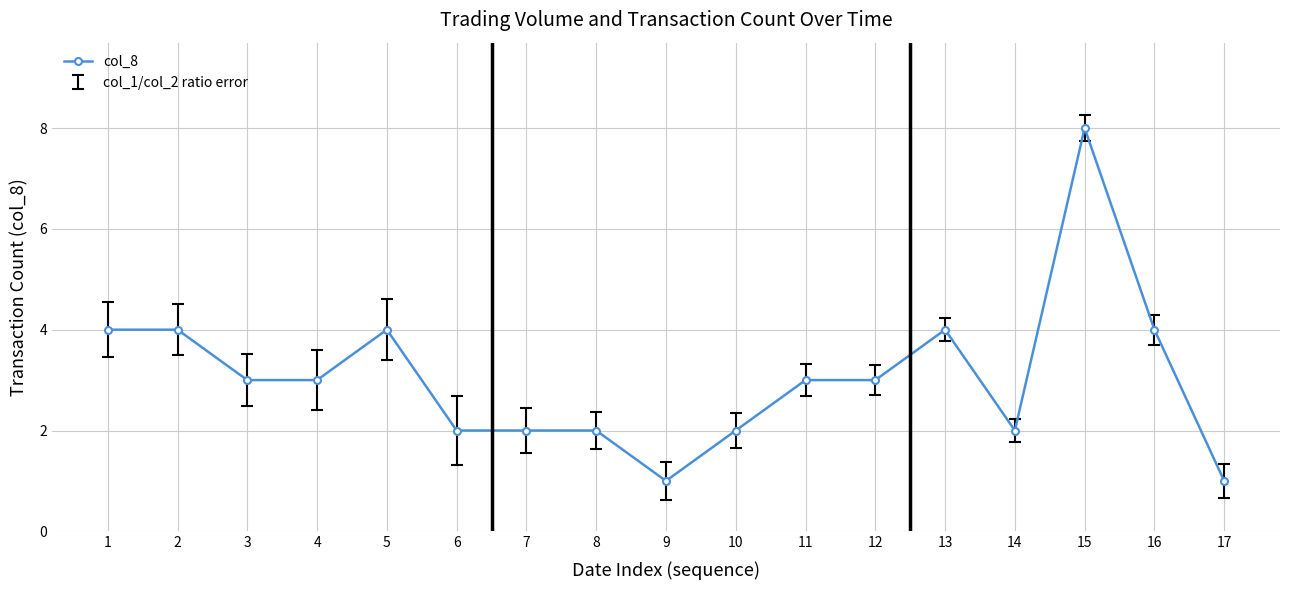

What is the sum of all values?

52